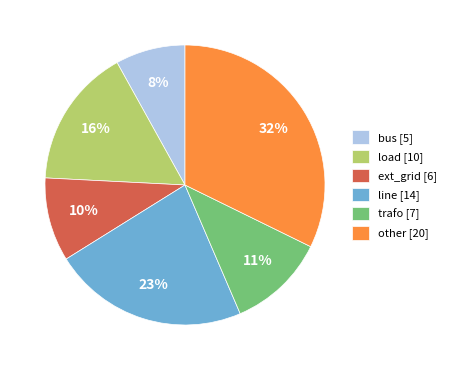

To the nearest percent, what is the difference between the largest and smallest slice percentages?

24%